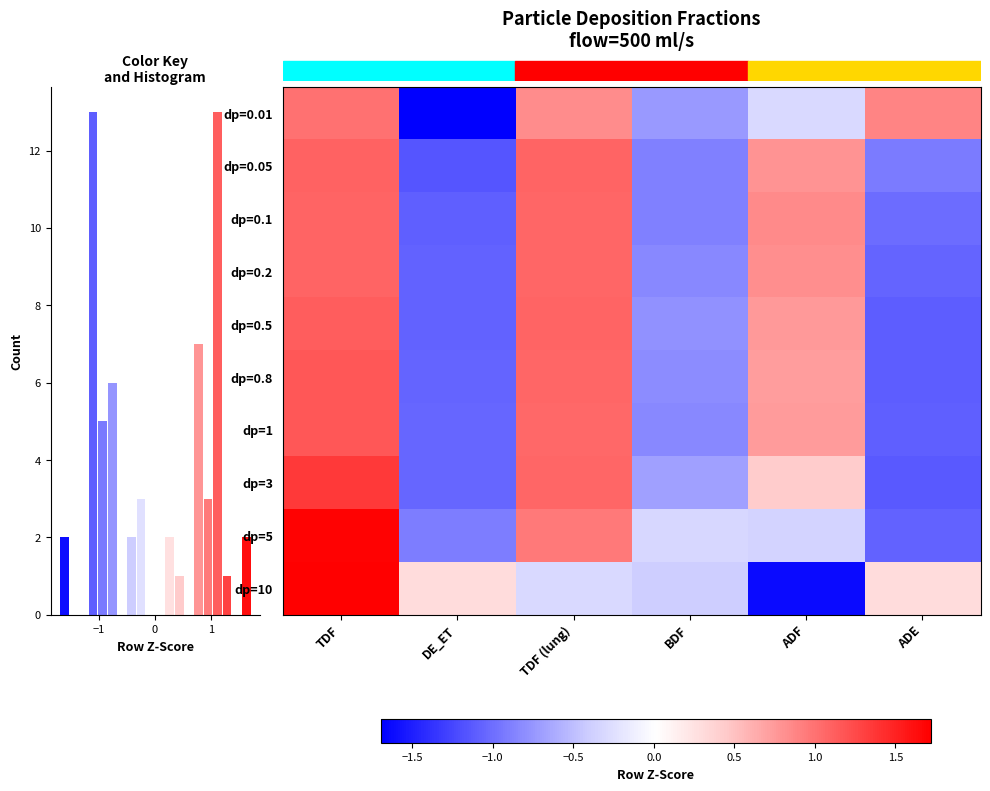

What is the difference between the second highest and minimum values in the row_0 series?

2.6